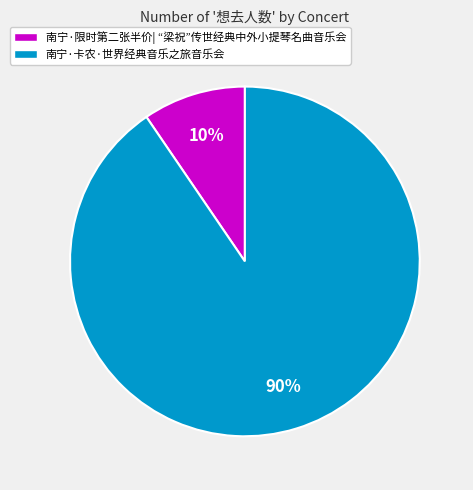

What is the smallest slice in the pie chart?

南宁·限时第二张半价| “梁祝”传世经典中外小提琴名曲音乐会